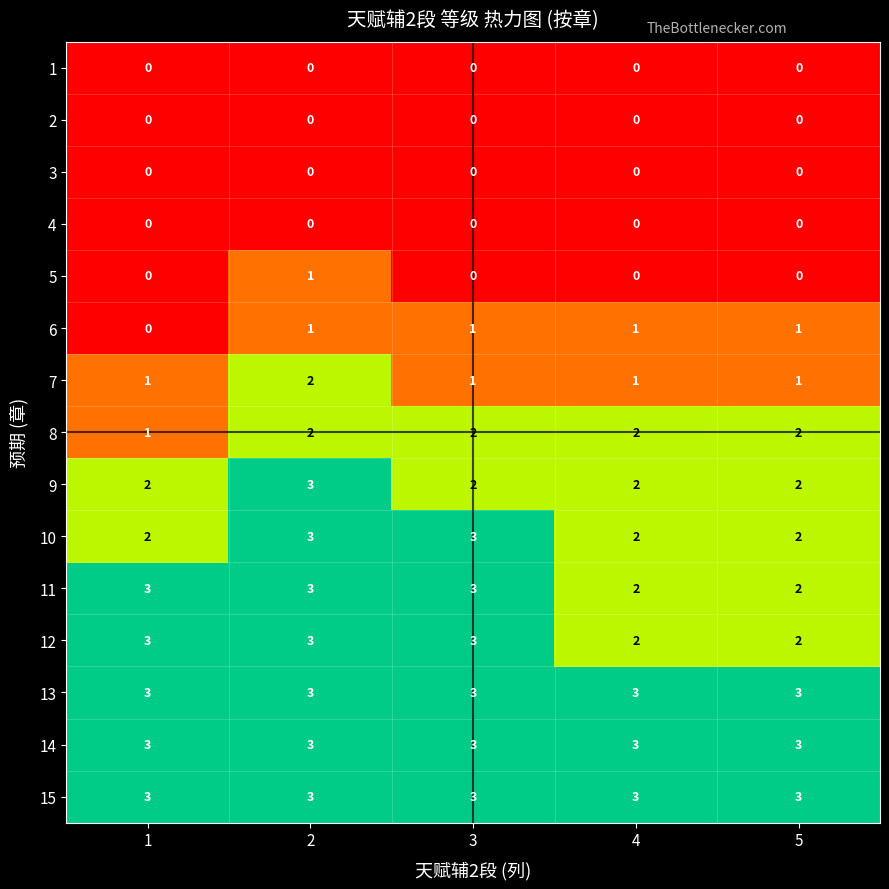

Is it true that 7 equals 1 at 5?

True